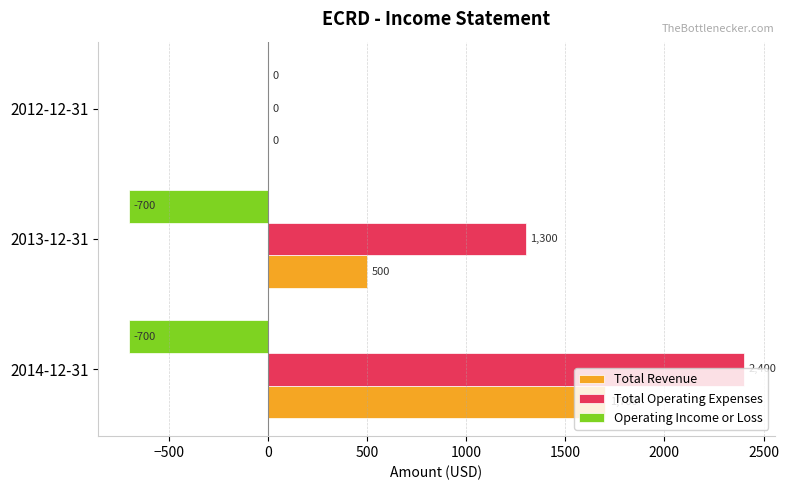

What is the sum of all Total Revenue values?

2200